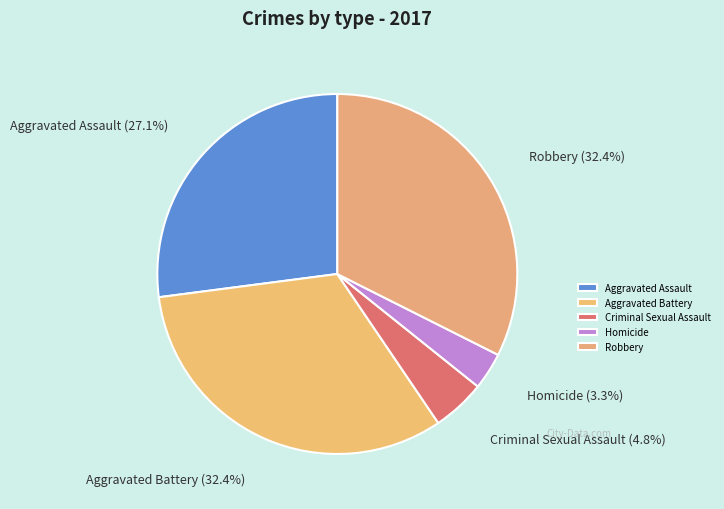

To the nearest percent, what percentage of the pie is Criminal Sexual Assault?

5%